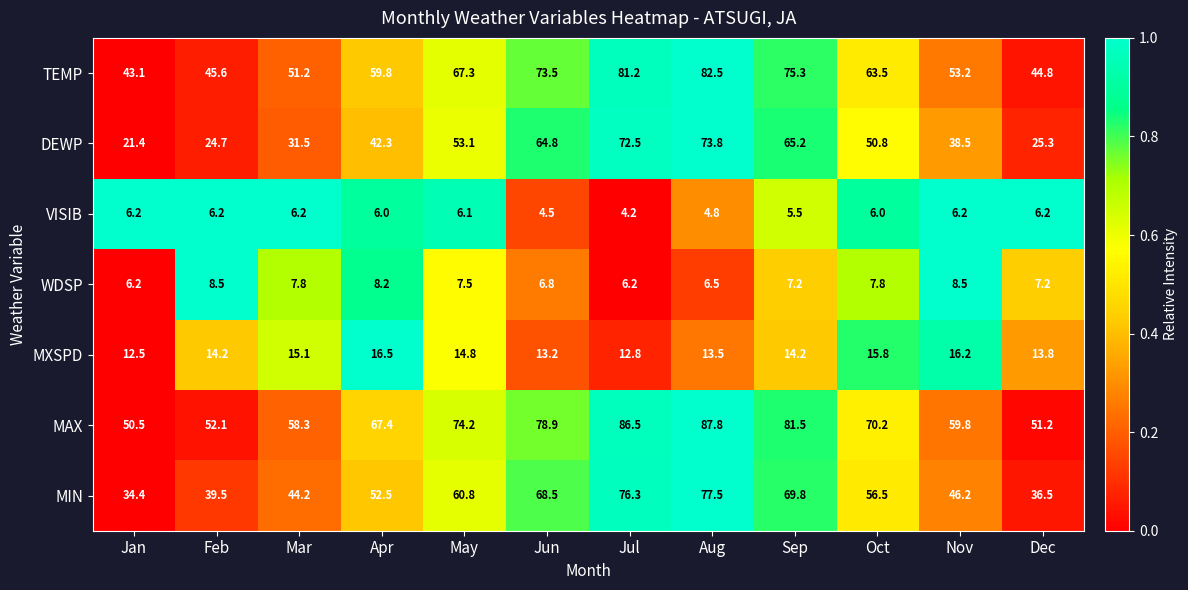

Which series has the largest total across all categories?

MAX